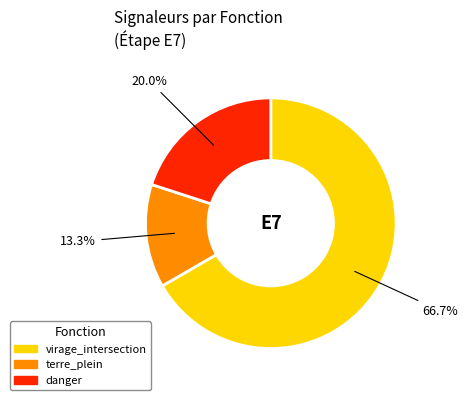

Is there any slice that represents more than half of the pie?

Yes